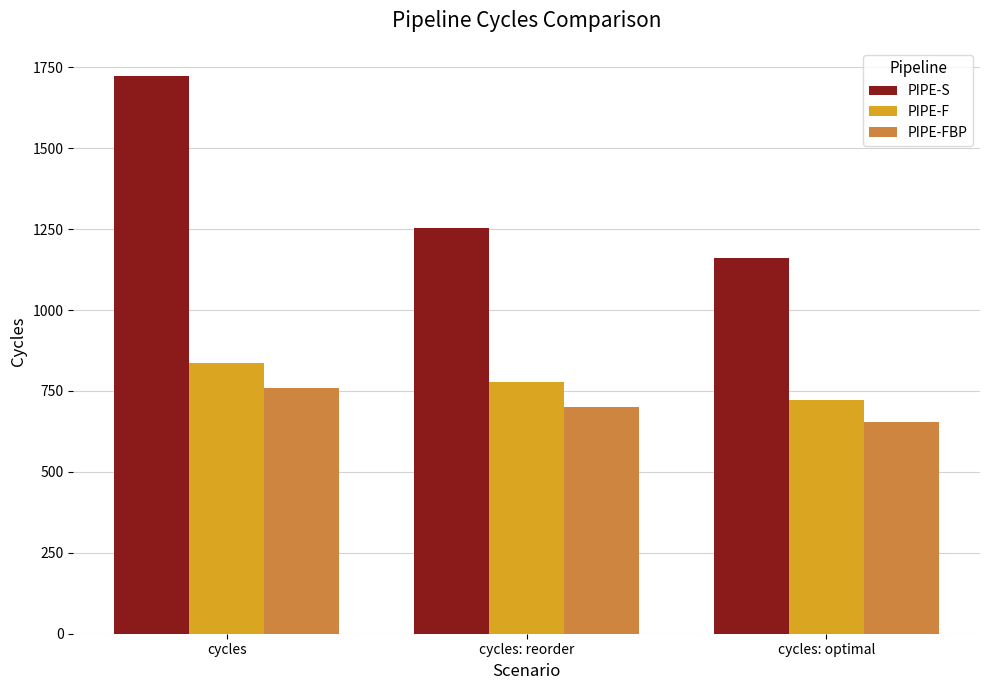

Where does the PIPE-S series first go above 1255?

cycles